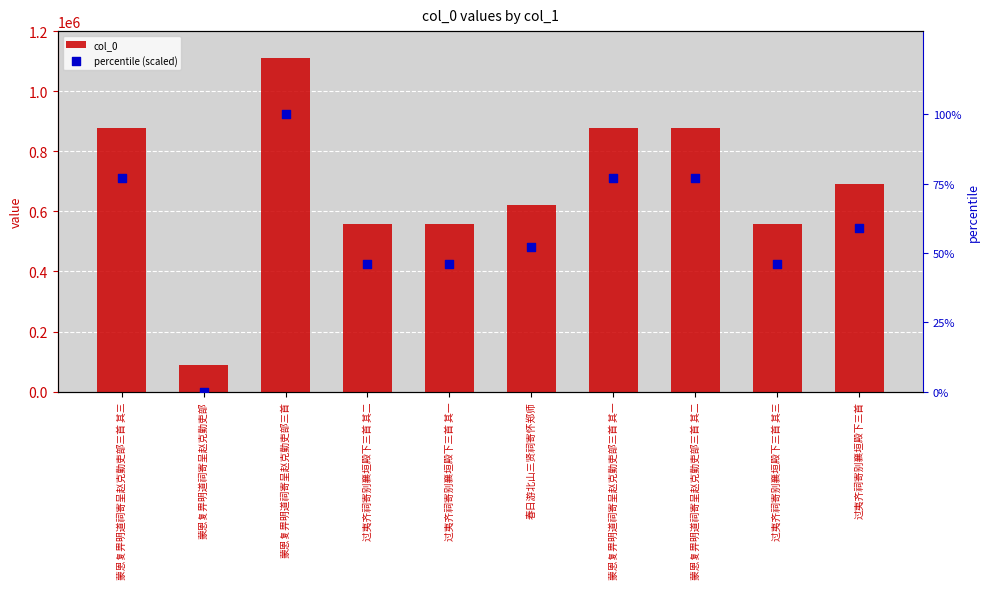

At how many categories does at least one series exceed 147879?

9